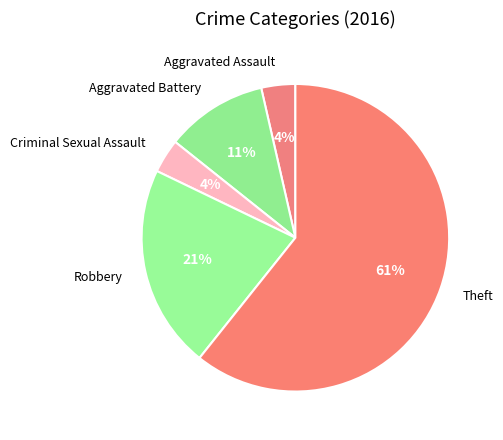

What is the largest slice in the pie chart?

Theft